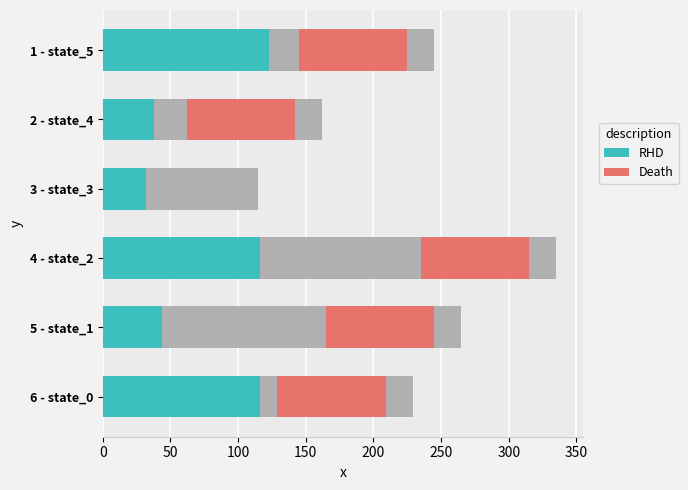

Is the value of RHD at 1 - state_5 greater than the value of Death at 5 - state_1?

Yes